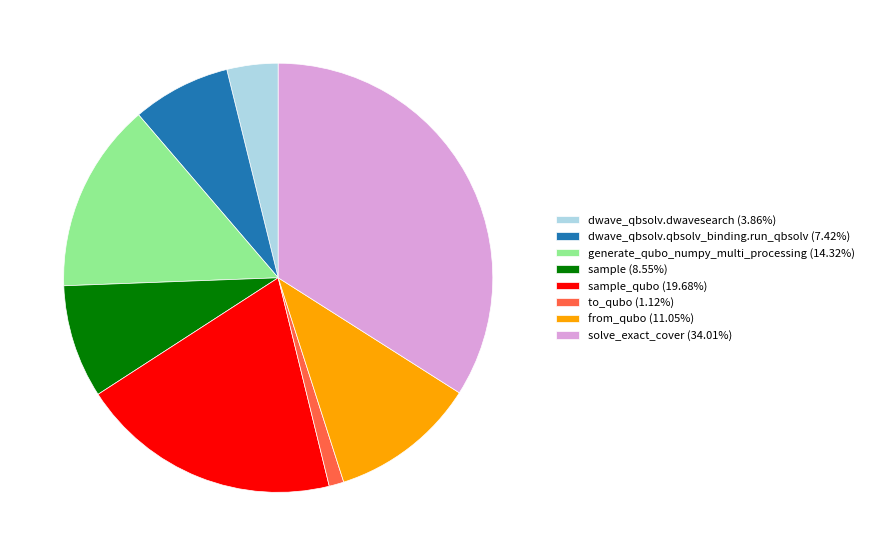

Does sample_qubo (19.68%) represent more than half of the total?

No